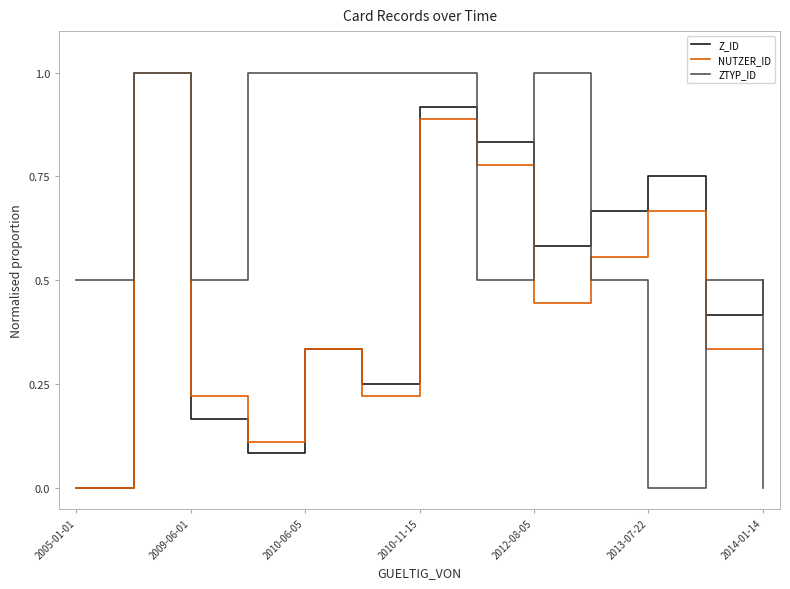

Rank the series by their average value, from lowest to highest.

NUTZER_ID, Z_ID, ZTYP_ID